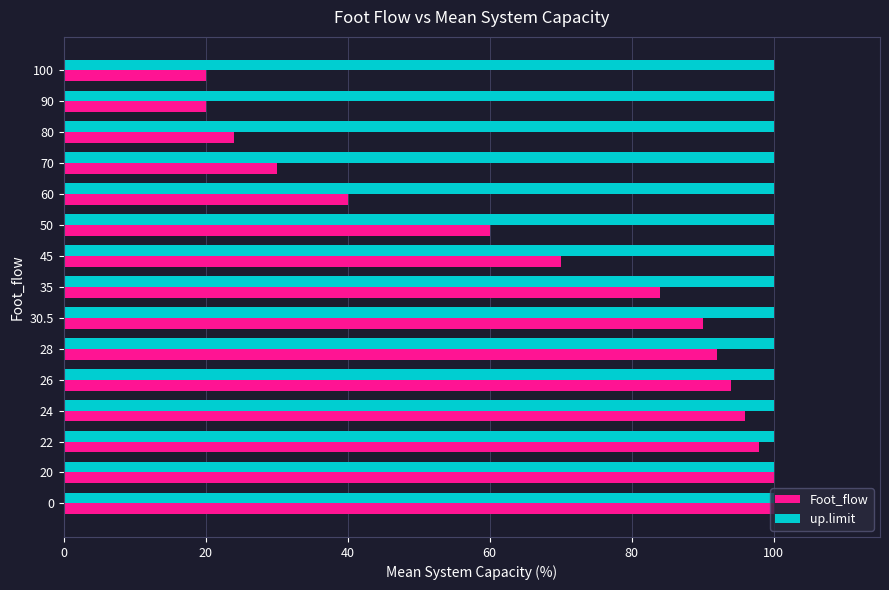

What is the sum of all up.limit values?

1500